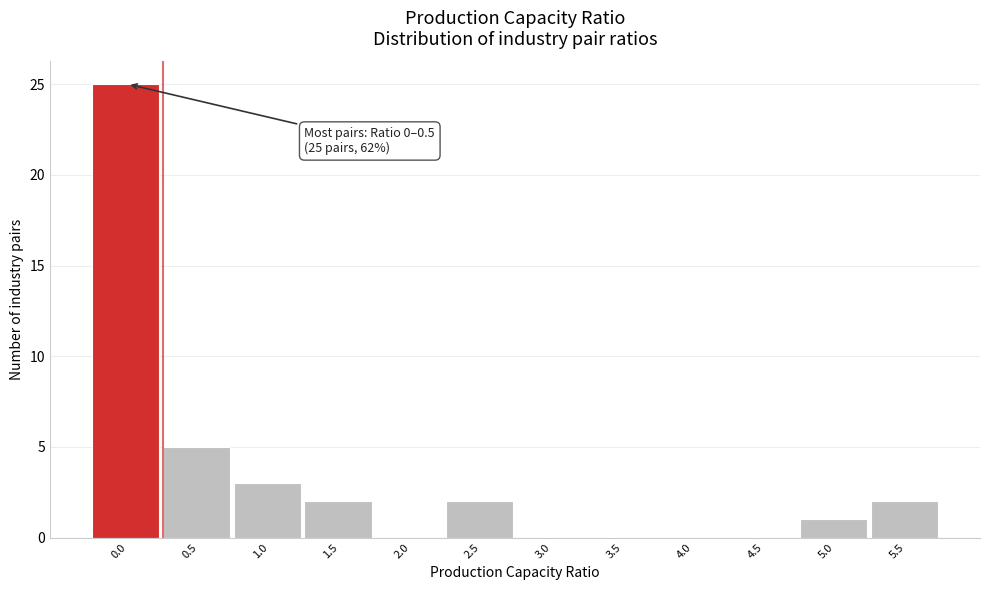

Reading left to right, transcribe all the data shown in this chart.

0.0=25	0.5=5	1.0=3	1.5=2	2.0=0	2.5=2	3.0=0	3.5=0	4.0=0	4.5=0	5.0=1	5.5=2